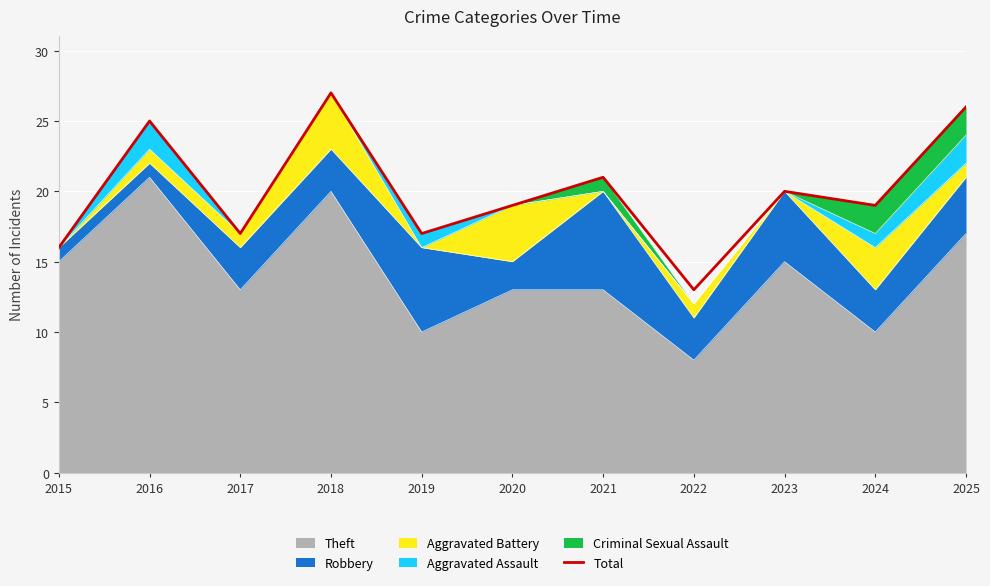

The value at 2020 is 19. True or false?

True